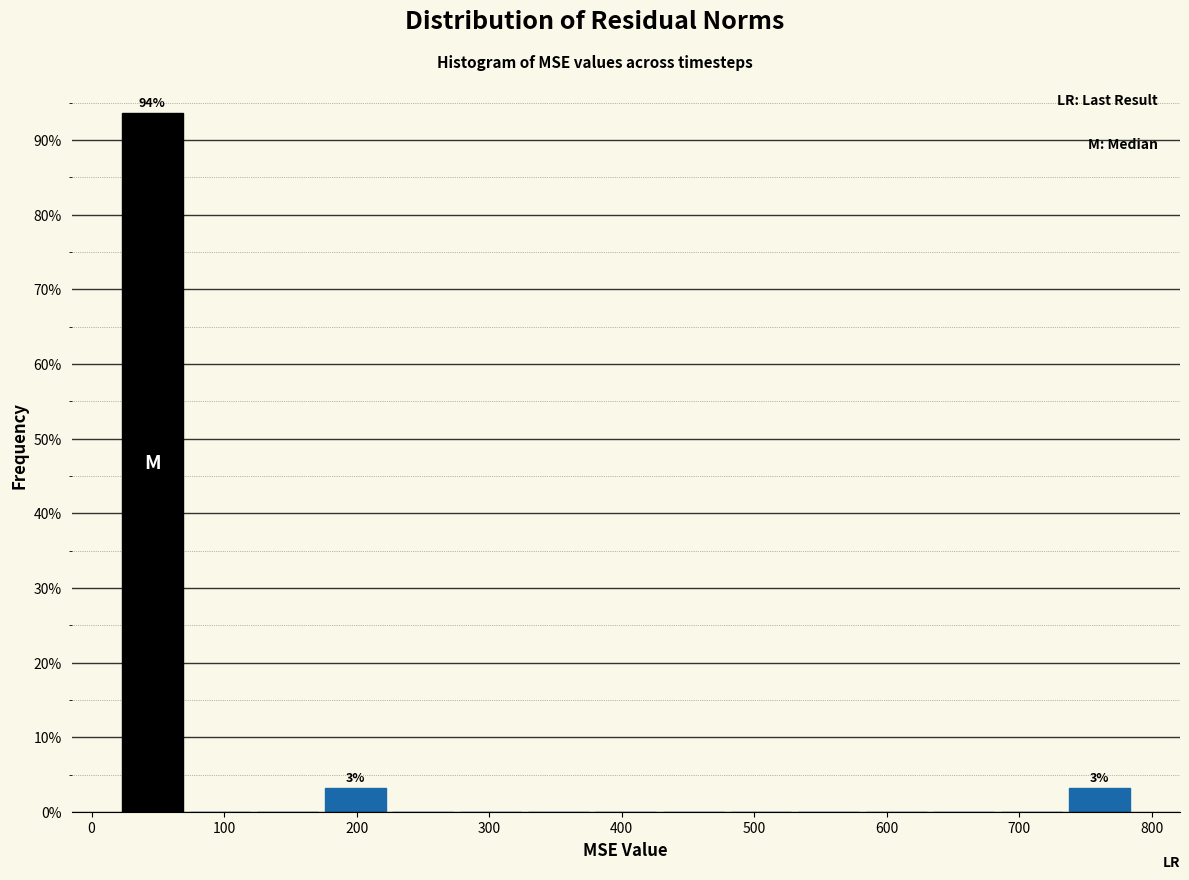

Which range on the x-axis has the tallest bar?

20 to 70